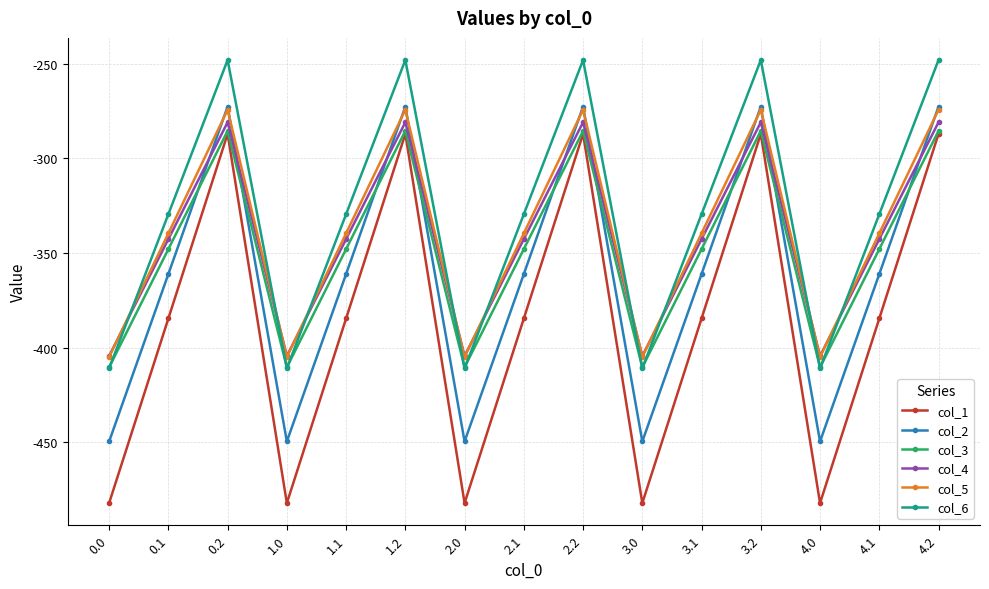

What are all the series names shown in the legend?

col_1, col_2, col_3, col_4, col_5, col_6